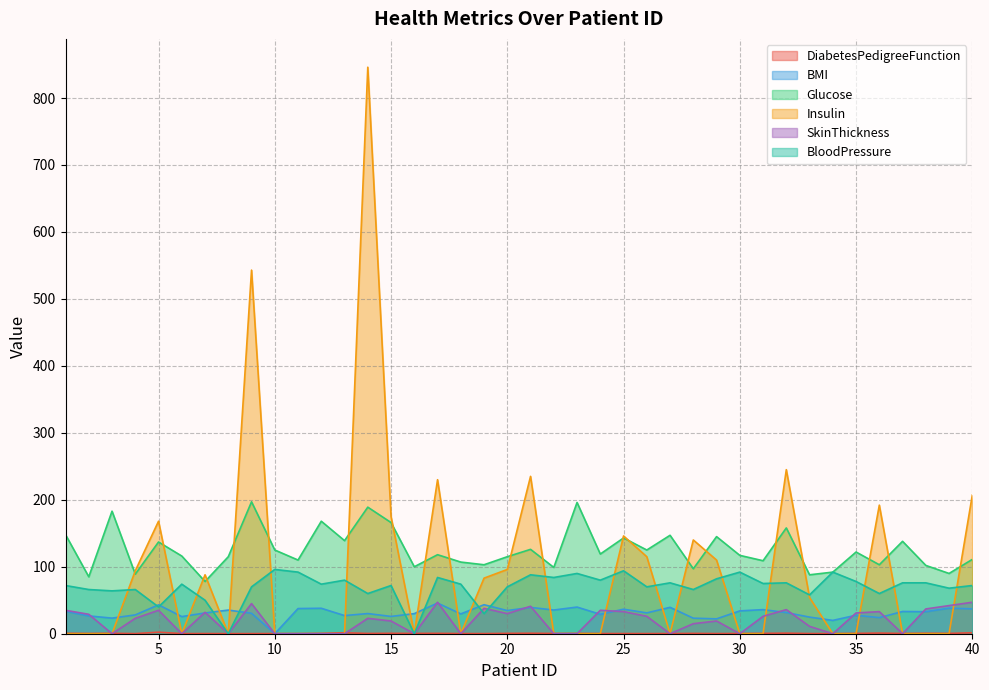

What is the difference between the highest and lowest values at 26?

124.8